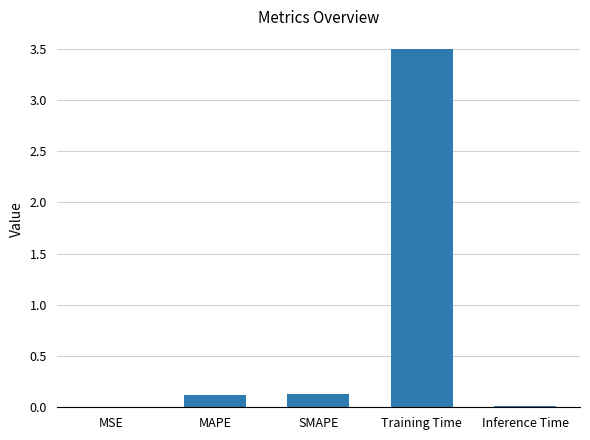

Which category has the highest value across all series?

Training Time